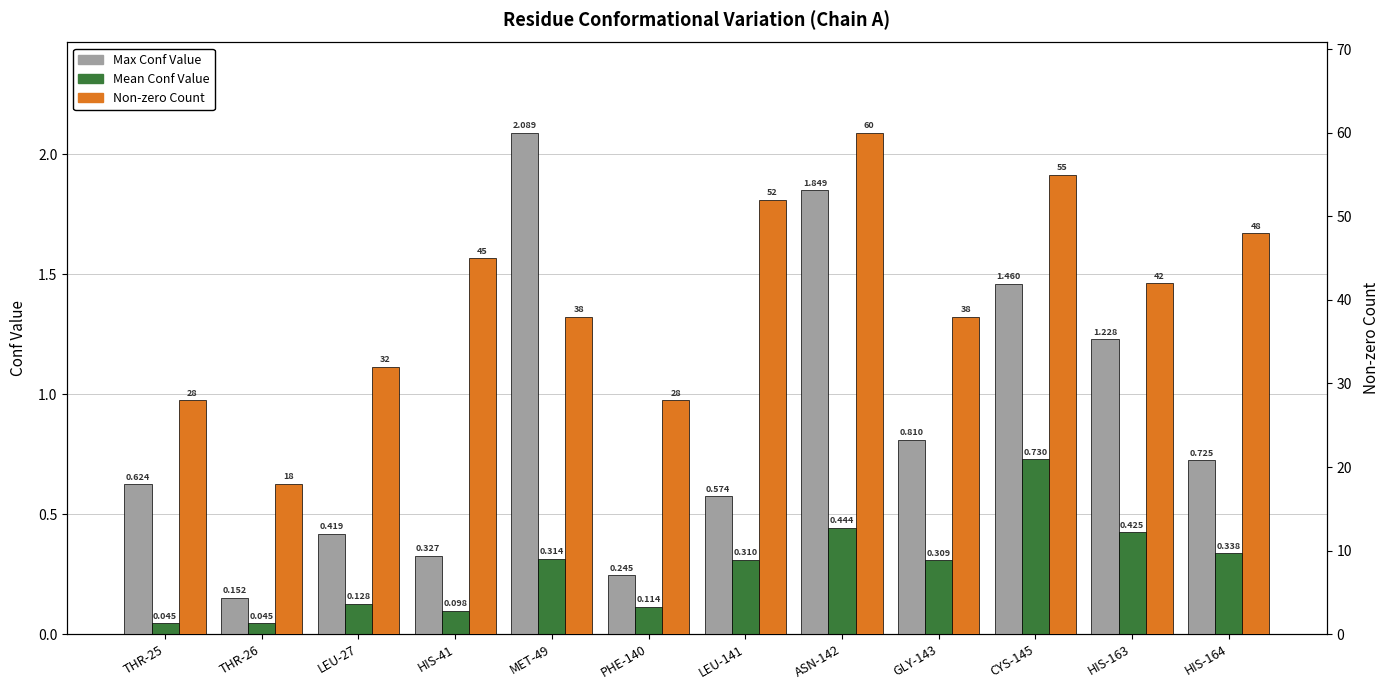

Between THR-25 and HIS-41, which series saw the biggest shift?

Non-zero Count